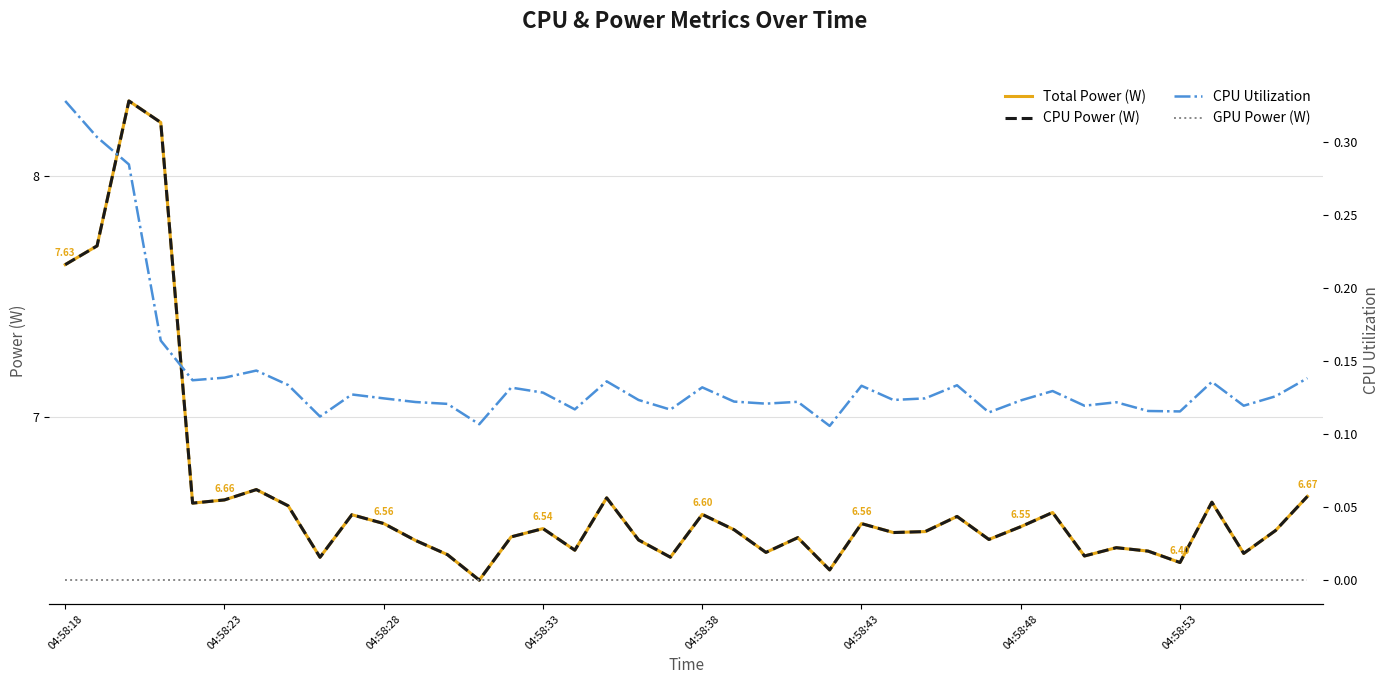

True or false: CPU Utilization and Total Power (W) cross at least once.

False